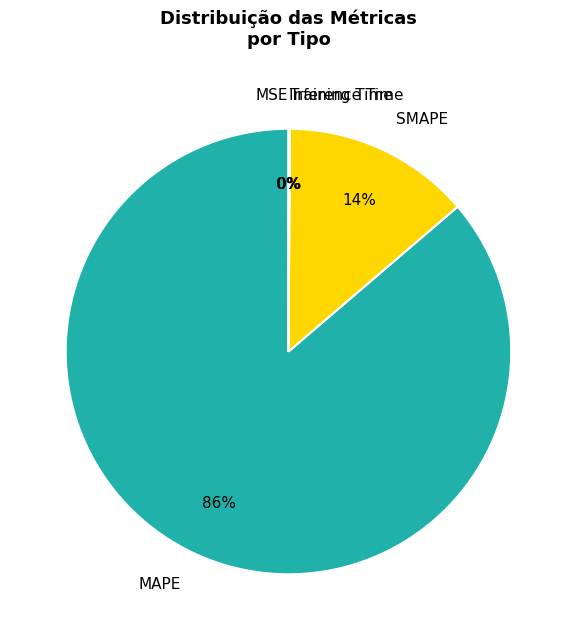

Is there a majority slice in this chart?

Yes